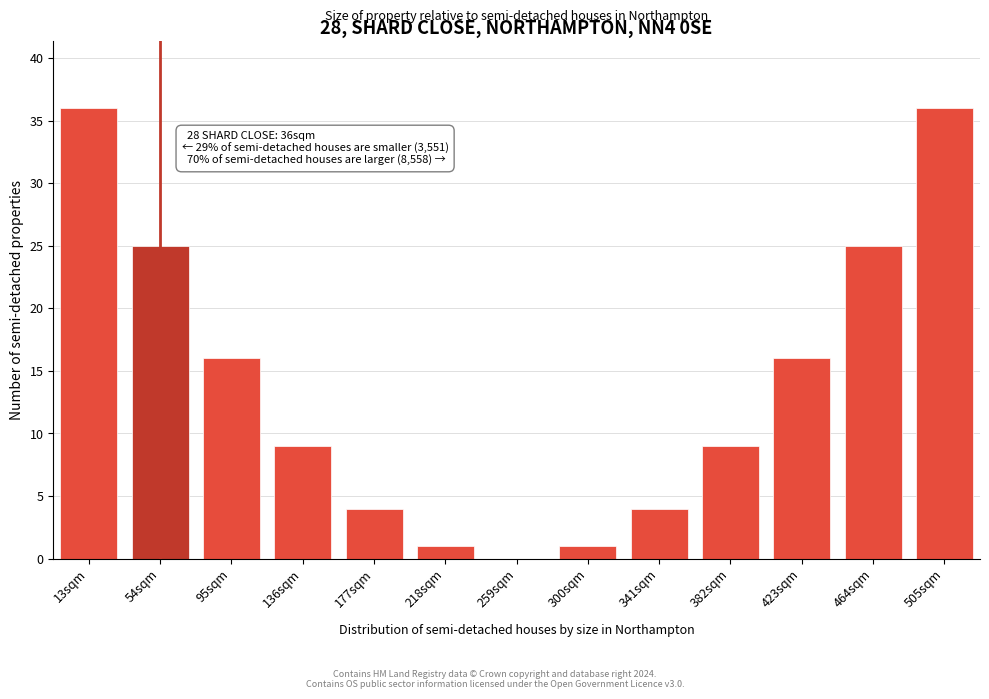

Reading left to right, extract all data points from this chart.

13sqm=36	54sqm=25	95sqm=16	136sqm=9	177sqm=4	218sqm=1	259sqm=0	300sqm=1	341sqm=4	382sqm=9	423sqm=16	464sqm=25	505sqm=36